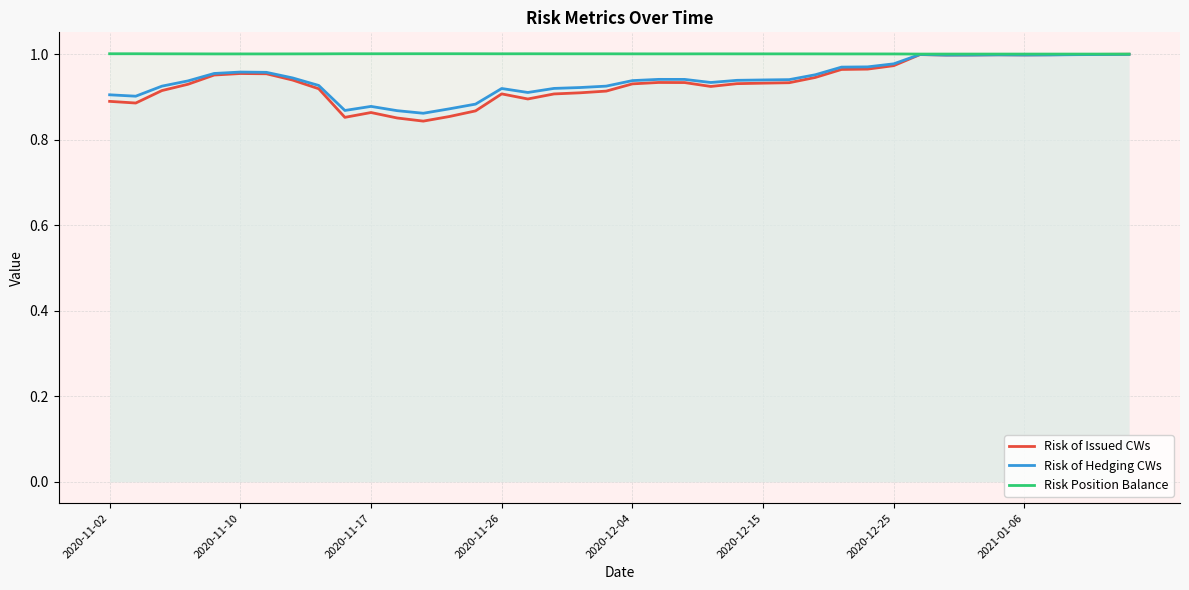

How many lines are shown in the chart?

3